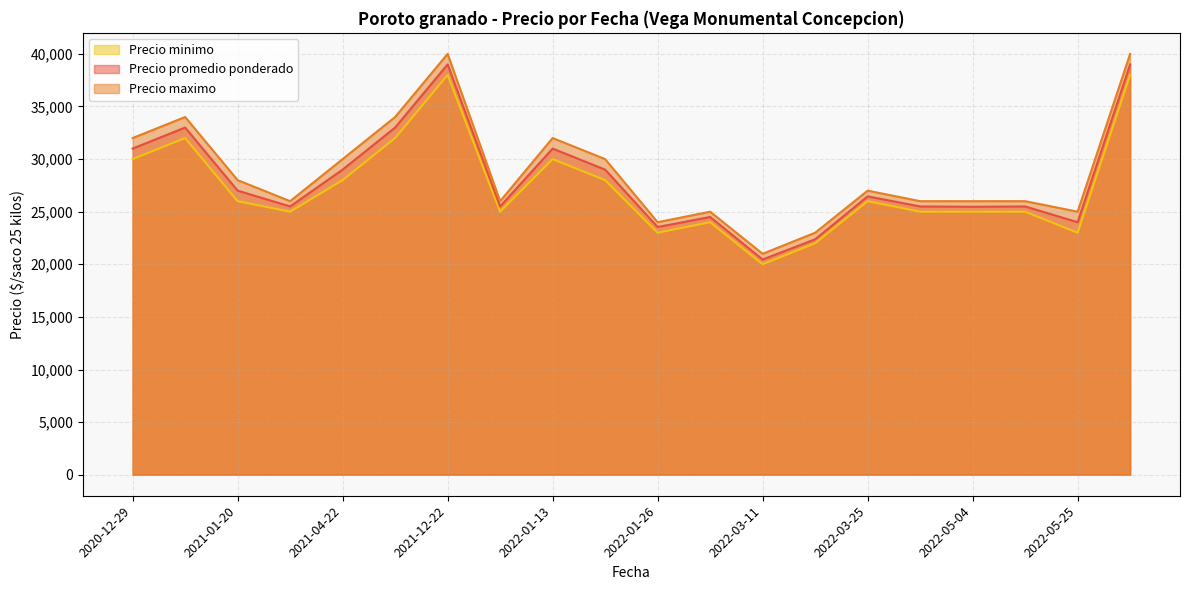

What is the lowest value of the Precio promedio ponderado series?

20455